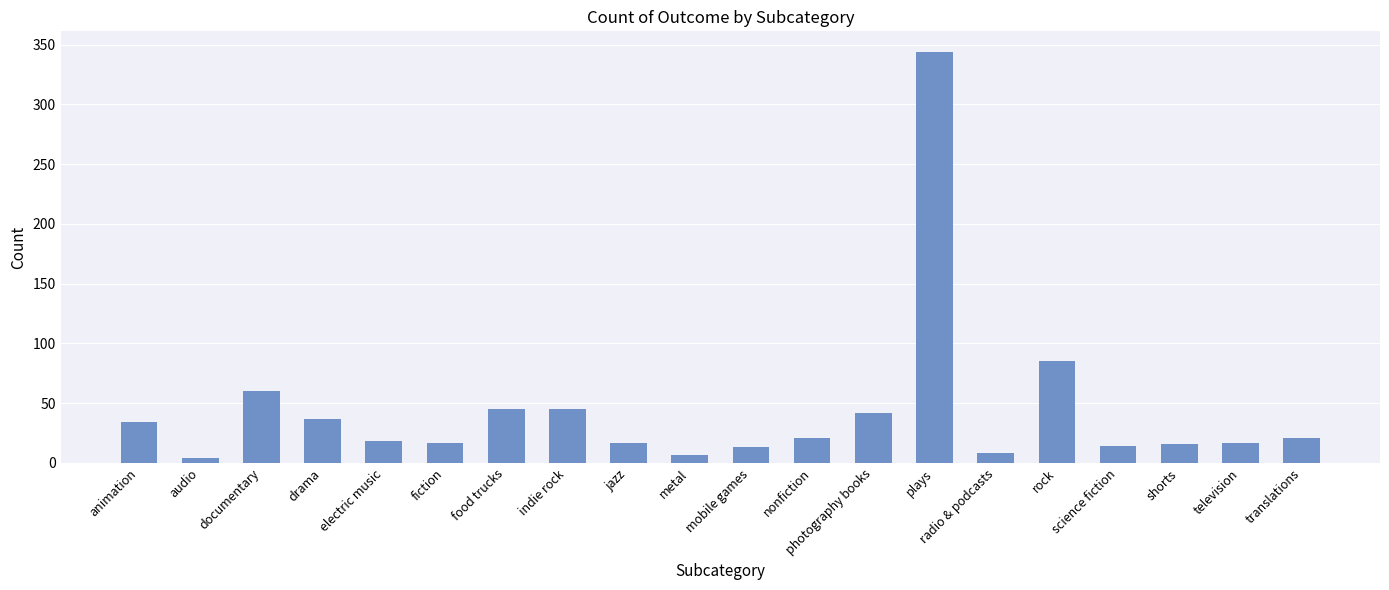

What is the minimum value shown in the chart?

4